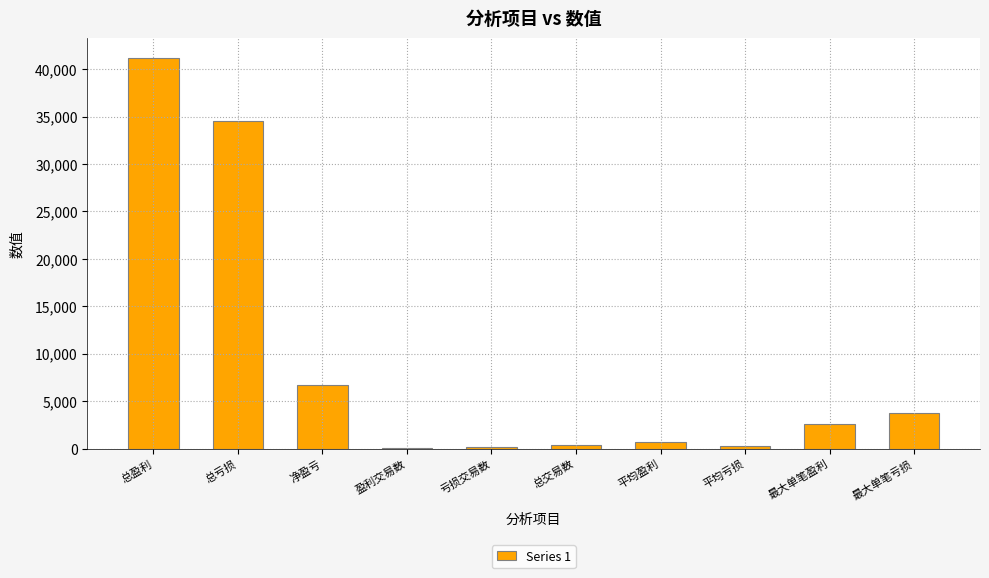

Between 总亏损 and 盈利交易数, which is larger?

总亏损